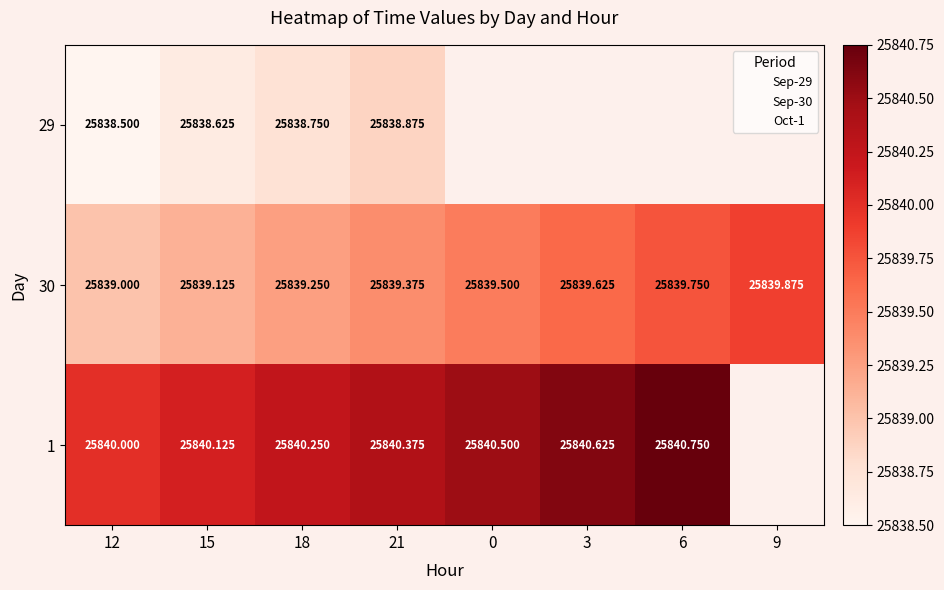

At which category is the sum across all series the highest?

21